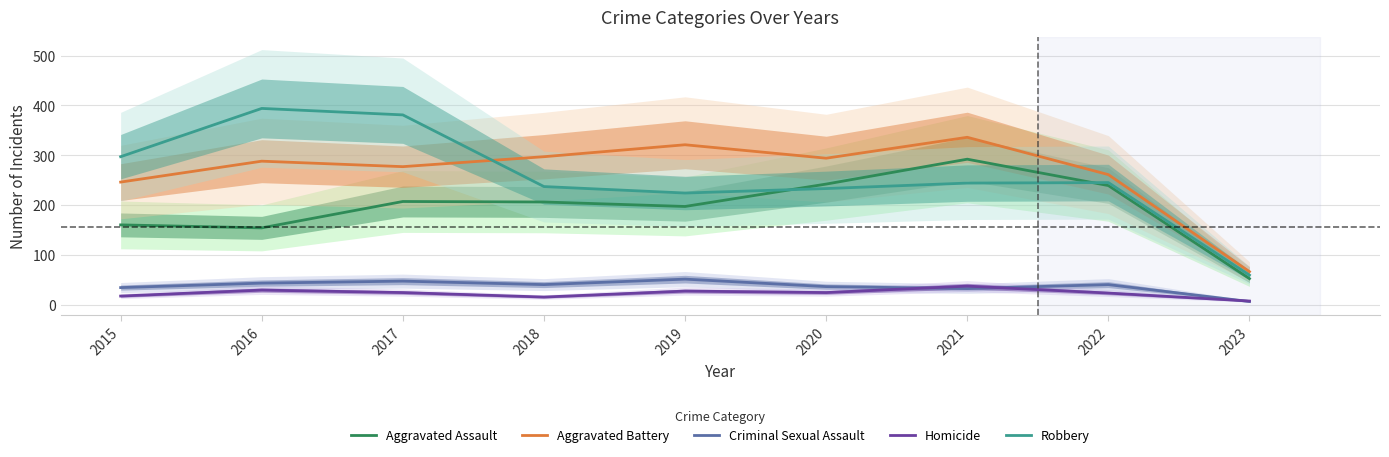

Does the chart display data point markers on the line(s)?

No